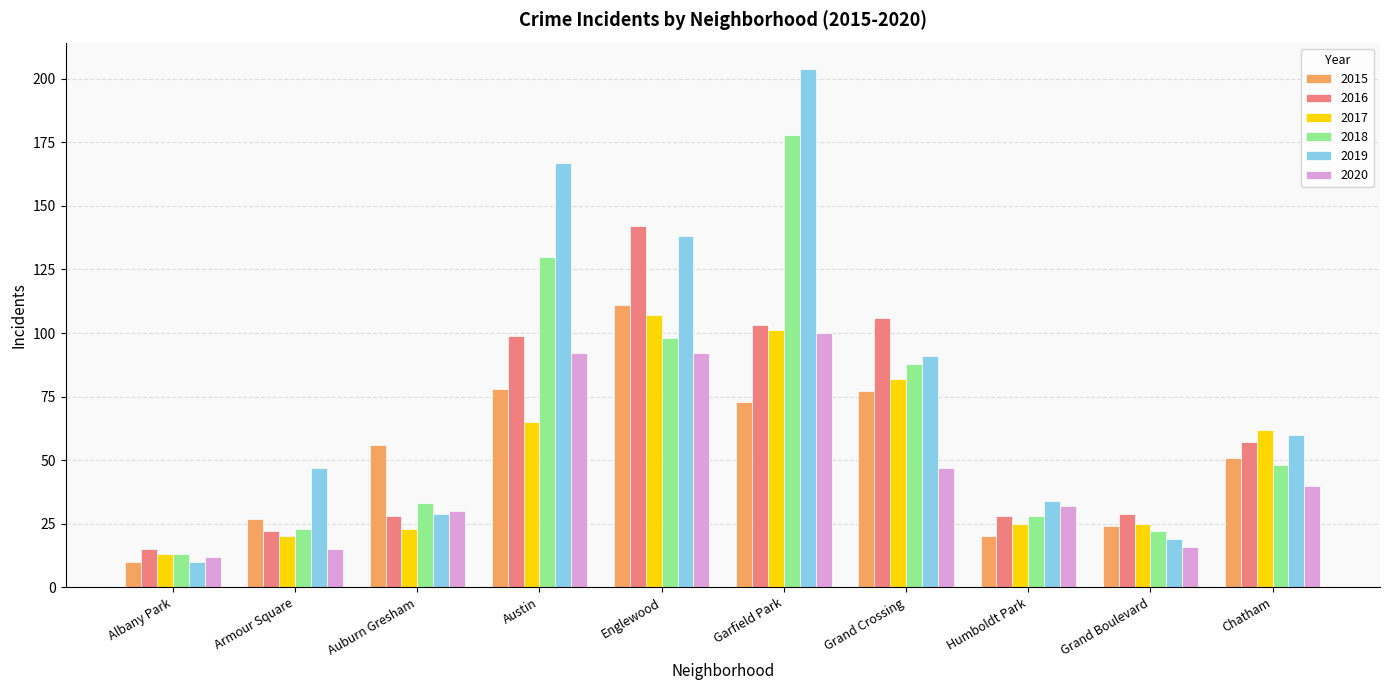

What is the minimum value for 2015?

10